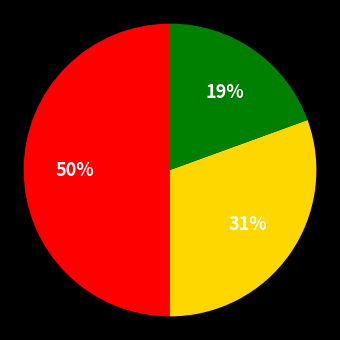

To the nearest percent, what is the difference between the largest and smallest slice percentages?

31%